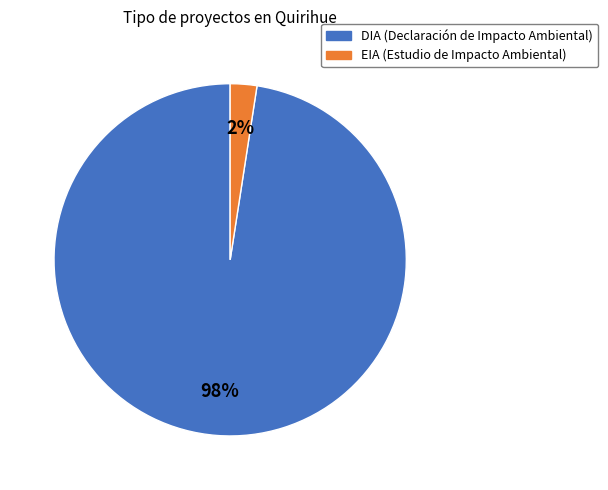

Is there a majority slice in this chart?

Yes